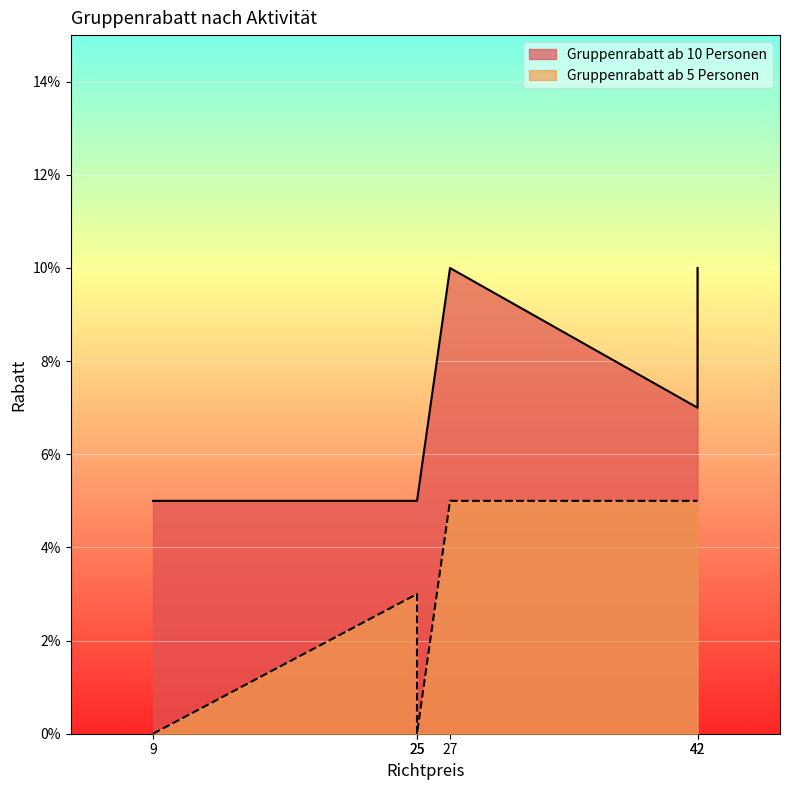

List the series in order of their overall mean, lowest first.

Gruppenrabatt ab 5 Personen, Gruppenrabatt ab 10 Personen